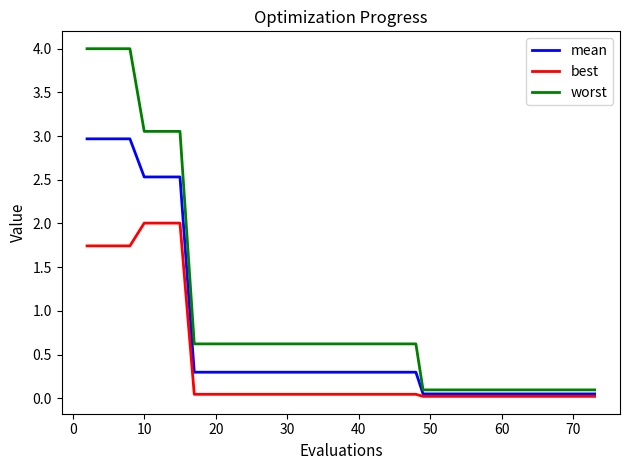

What is the highest value of the worst series?

4.0